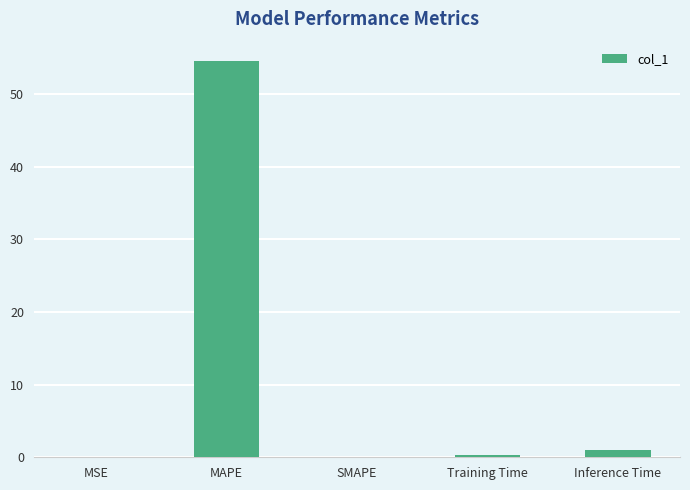

Are the bars grouped side by side (vs. stacked)?

No